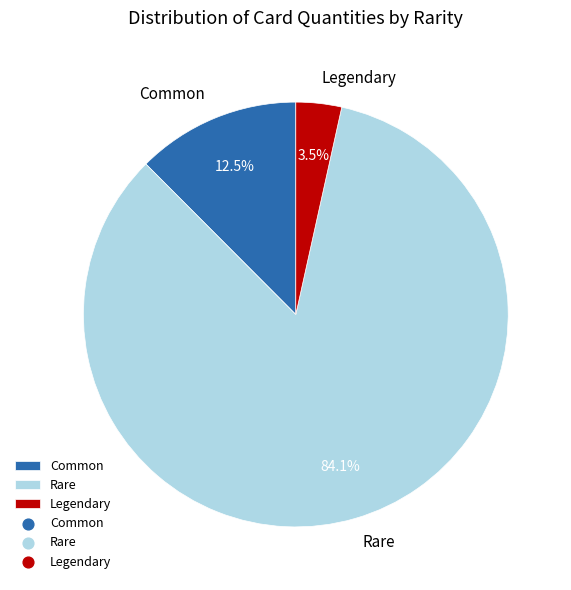

To the nearest percent, what is the difference between the largest and smallest slice percentages?

81%